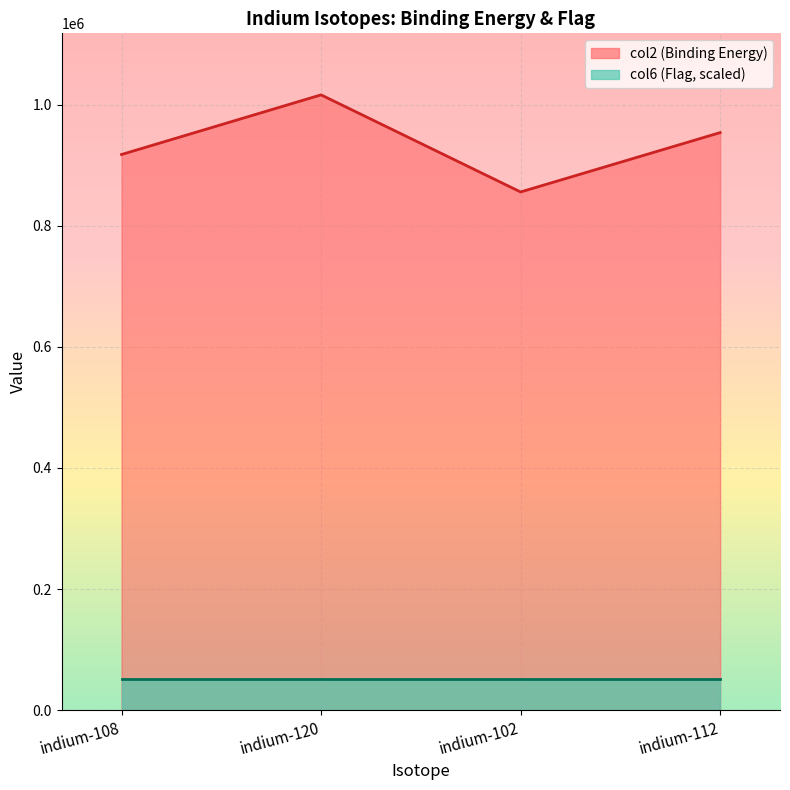

What is the sum of all values?

3742715.5